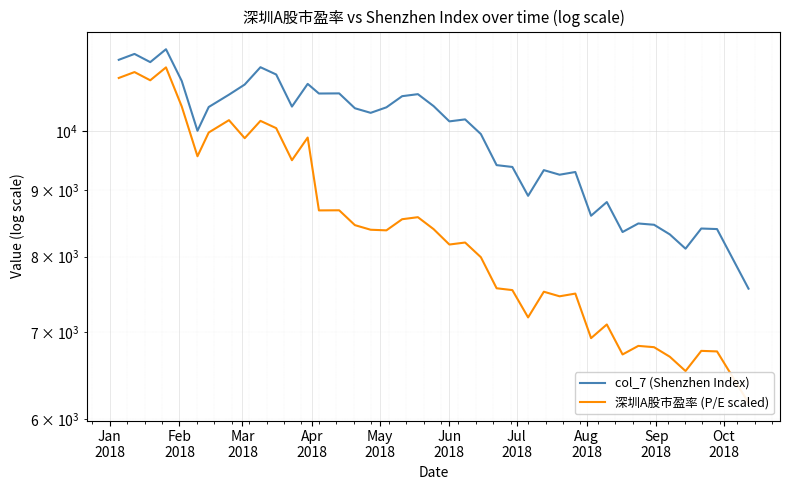

True or false: col_7 (Shenzhen Index) and 深圳A股市盈率 (P/E scaled) cross at least once.

False